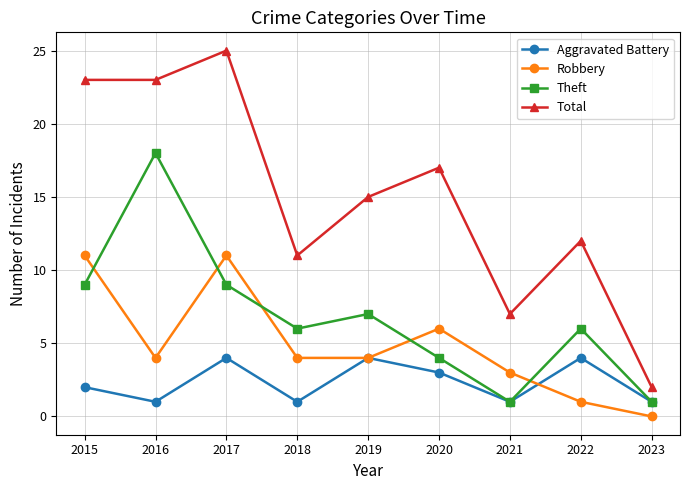

How many lines are shown in the chart?

4